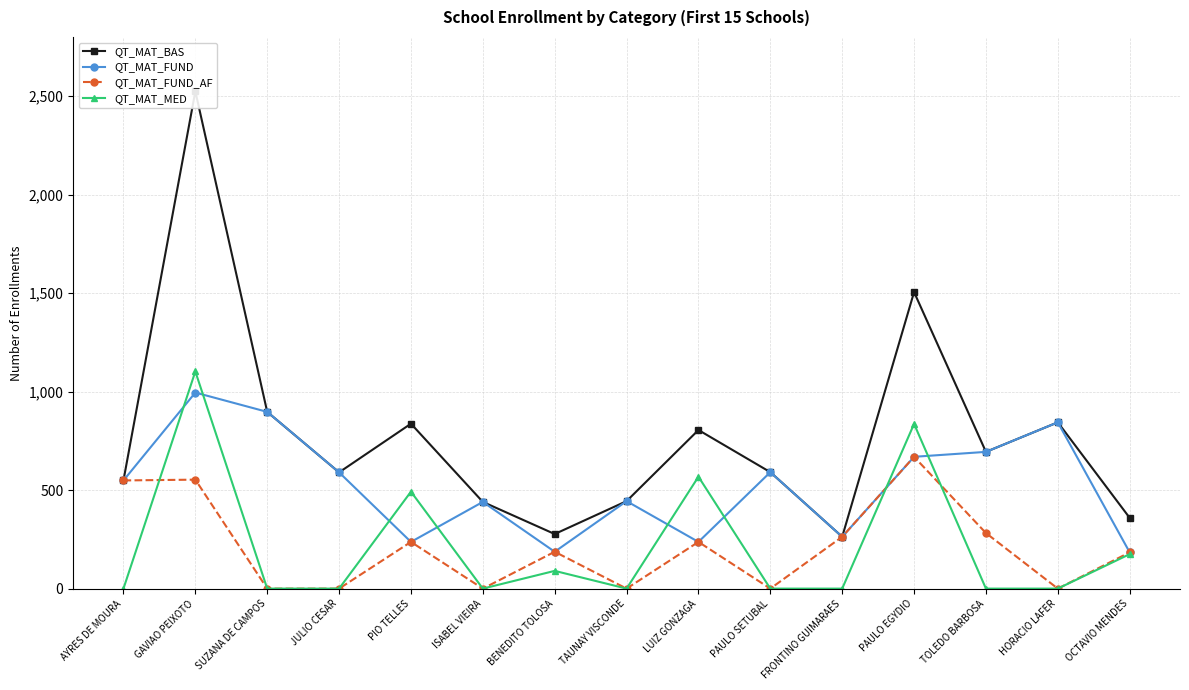

What is the difference between the second highest and second lowest values in the QT_MAT_MED series?

836